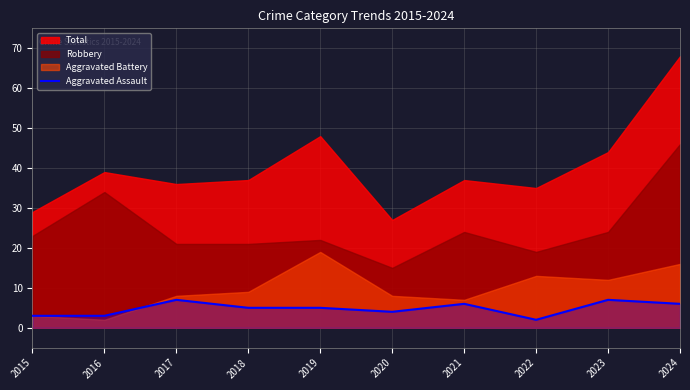

True or false: Aggravated Assault has a value of 6 at 2024.

True